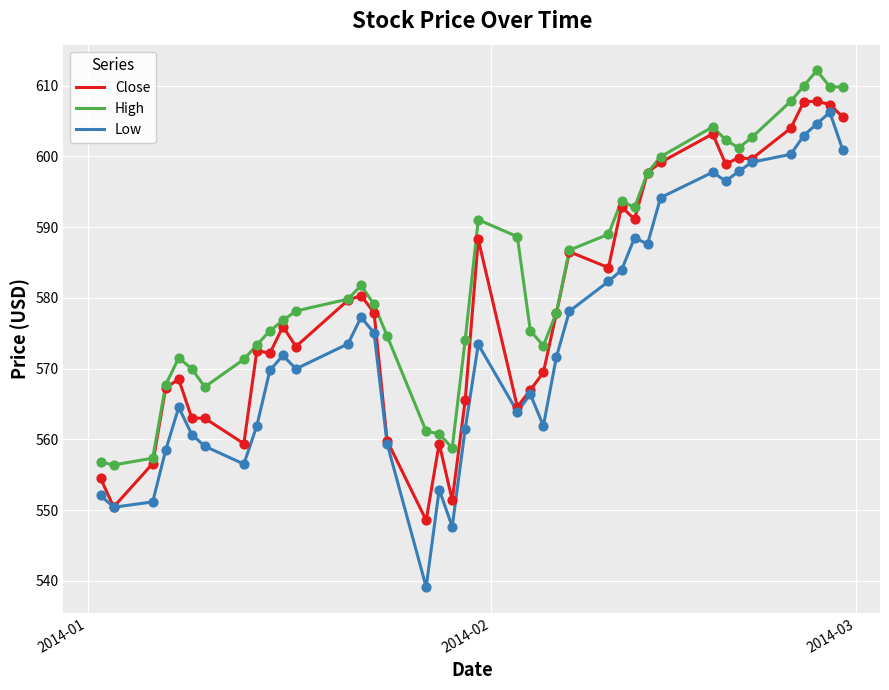

Which series has the widest spread of values?

Low